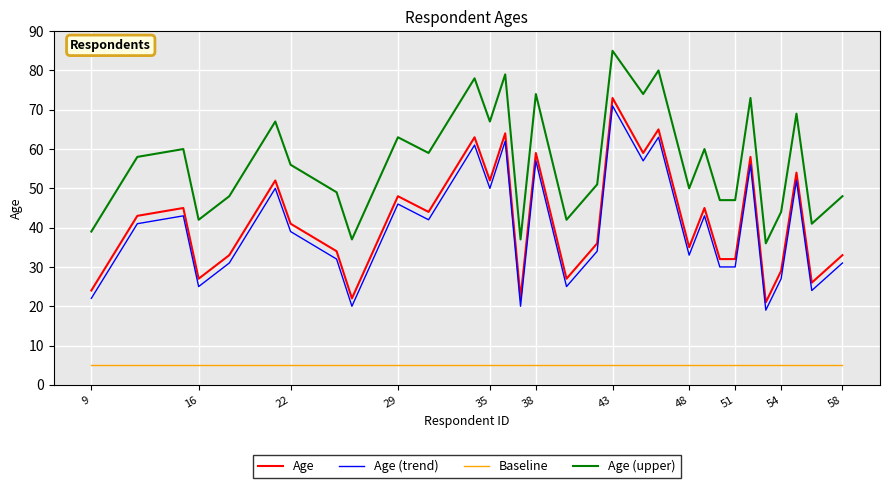

What is the highest value of the Age (trend) series?

71